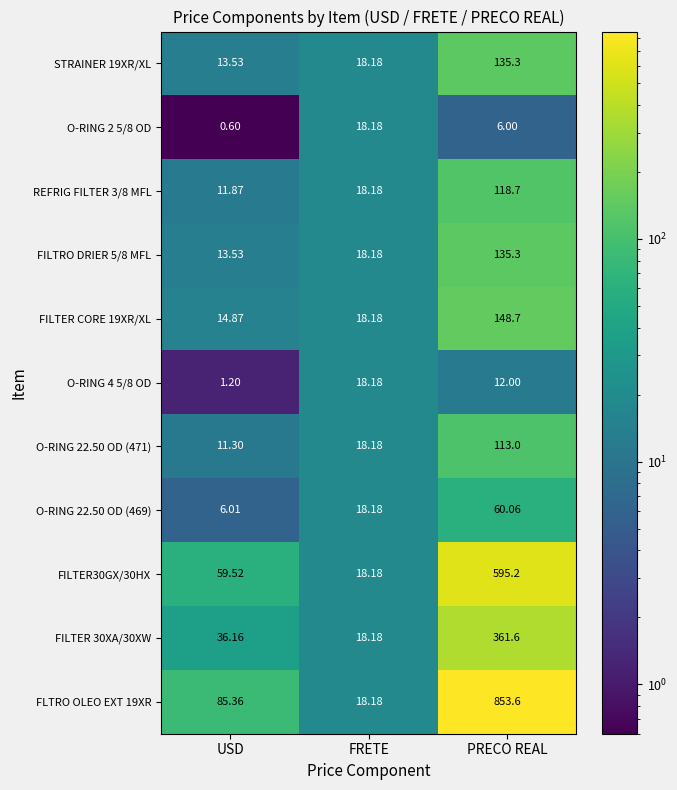

How many series are shown in this chart?

11